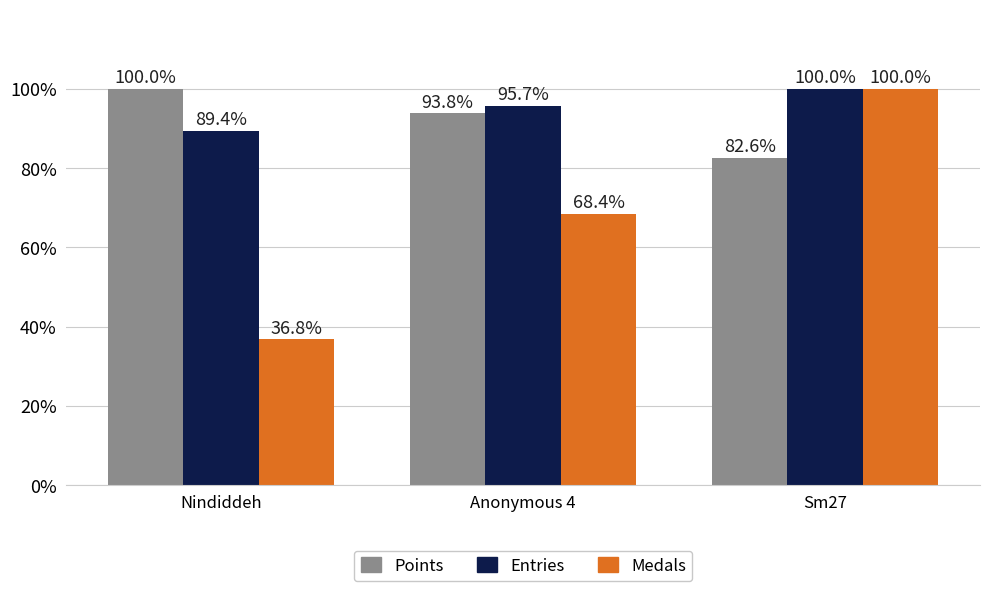

True or false: Points has a value of 162.9 at Nindiddeh.

False